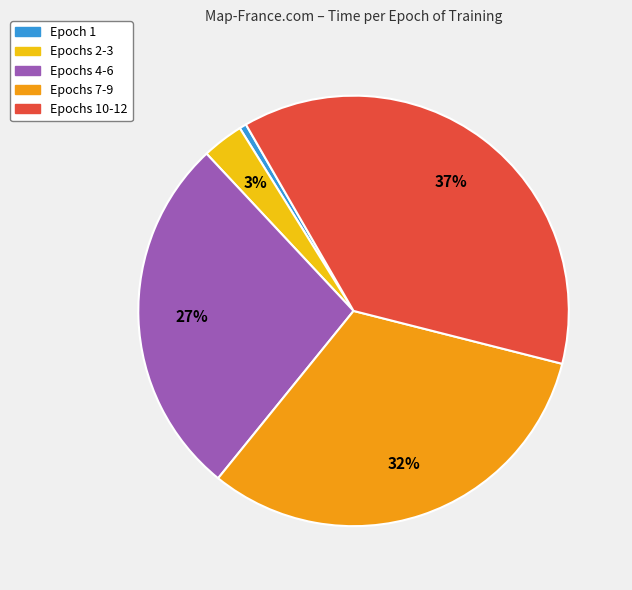

Does any single category account for the majority?

No